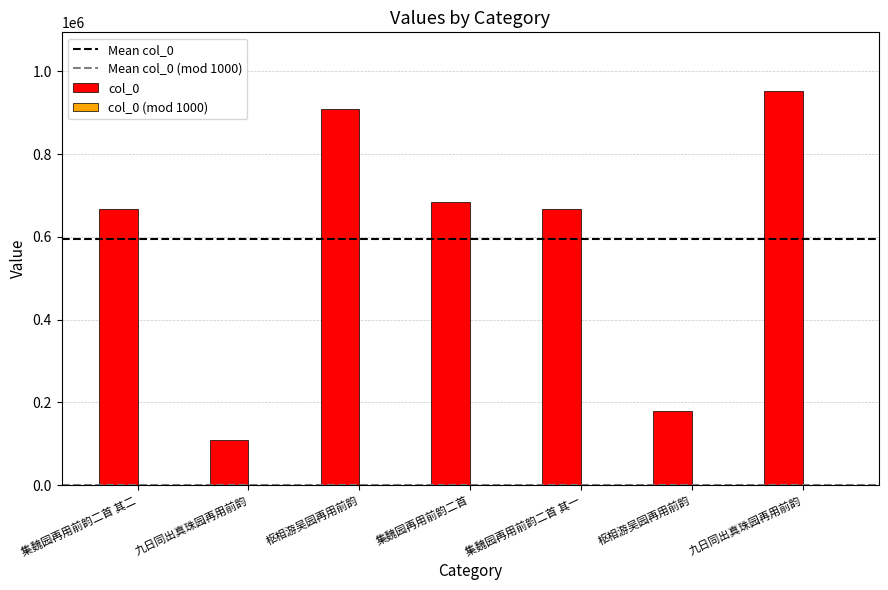

At which category does the chart reach its minimum across all series?

九日同出真珠园再用前韵